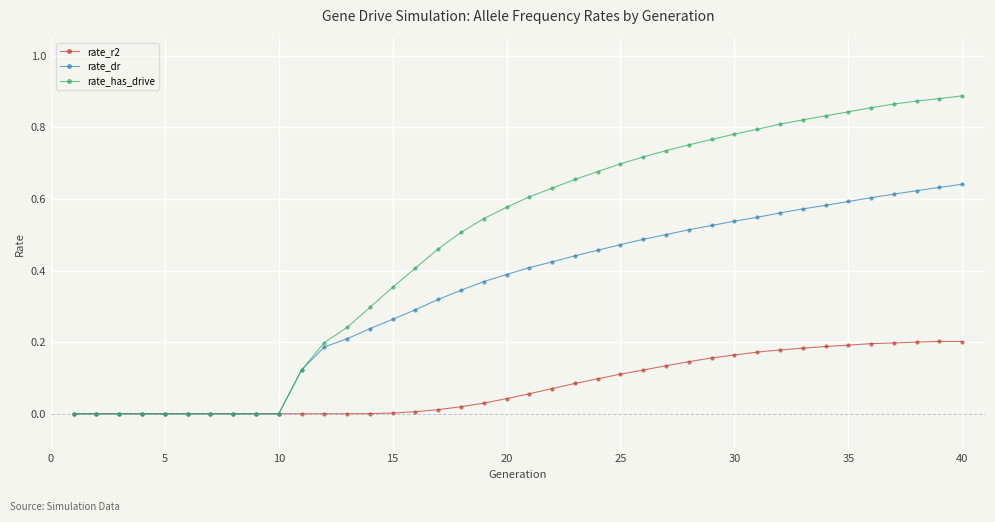

True or false: rate_r2 has more than 0 points higher than both neighbors.

True